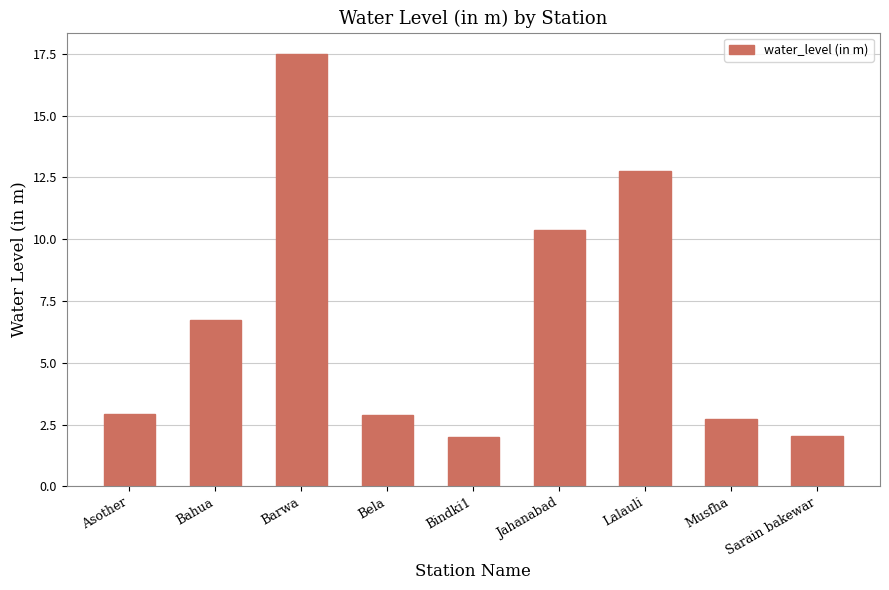

What is the value of the 8th bar from the left?

2.7